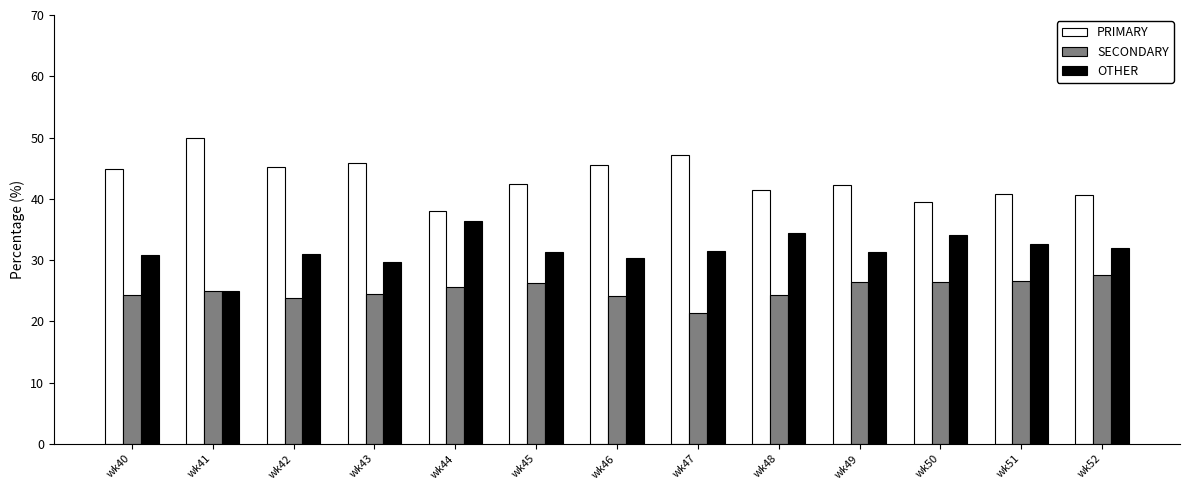

Is the value of OTHER at wk43 greater than the value of SECONDARY at wk41?

Yes